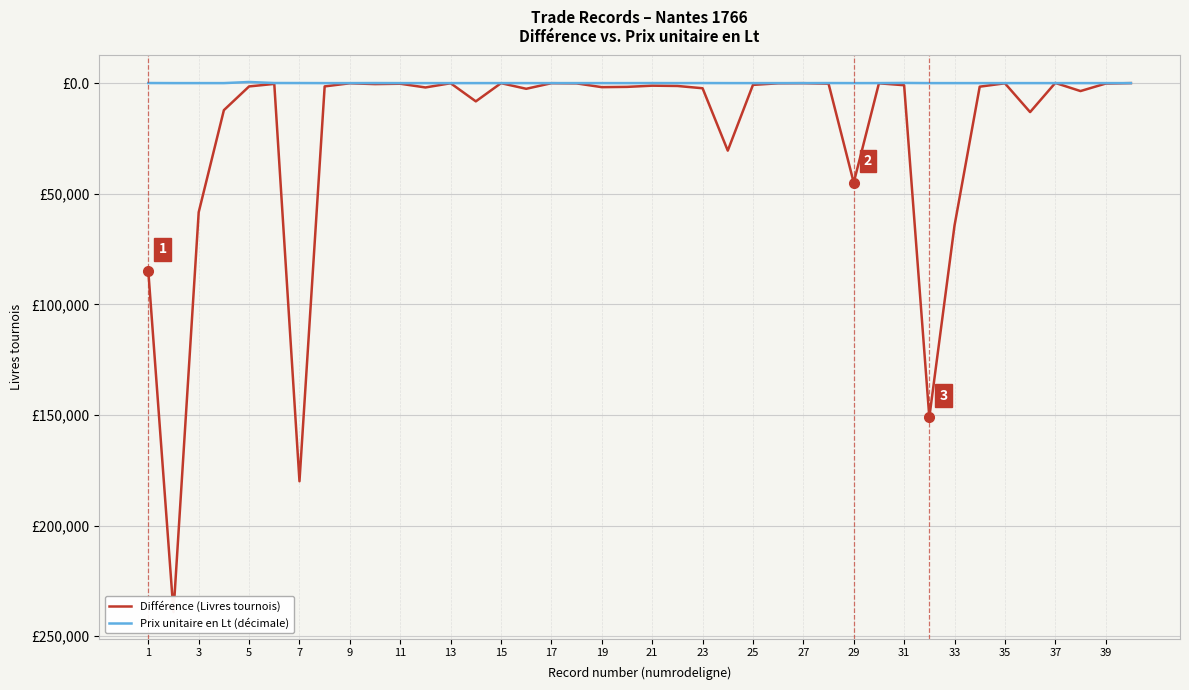

How many positive values does the Différence (Livres tournois) series have?

1